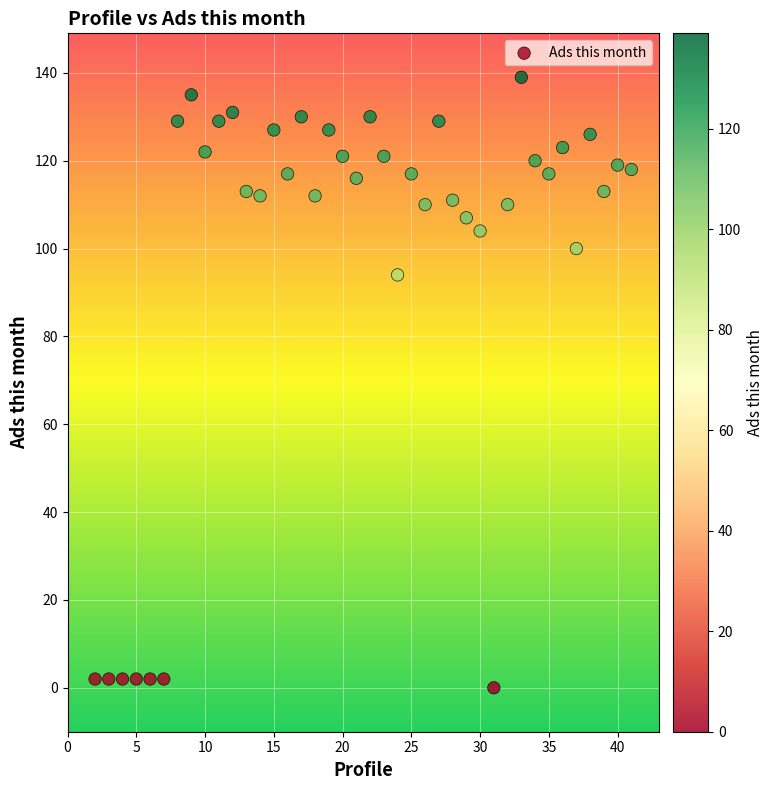

What is the range of X values (max minus min)?

39